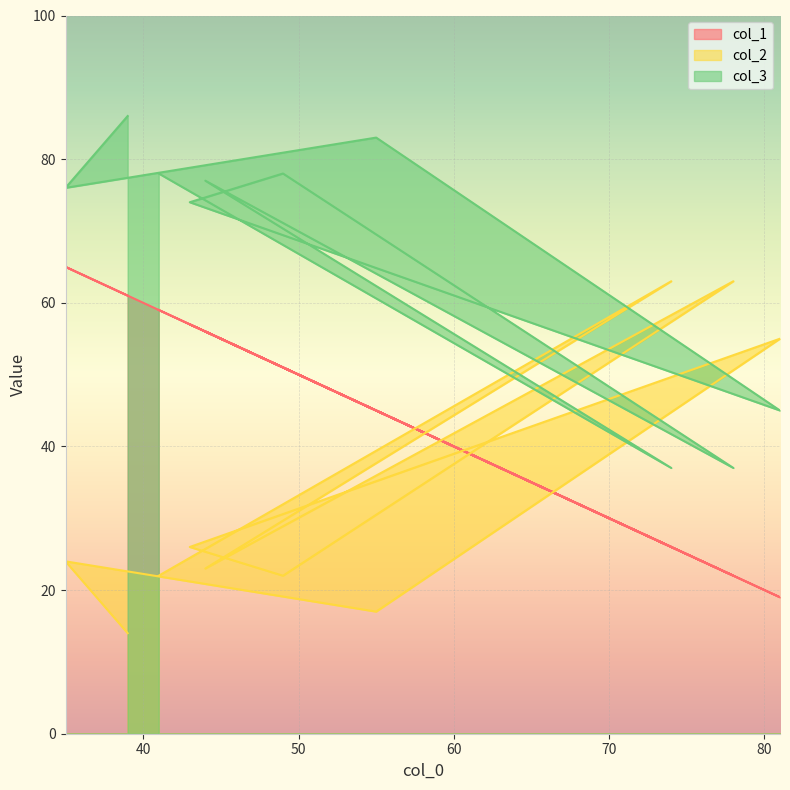

What are all the series names shown in the legend?

col_1, col_2, col_3